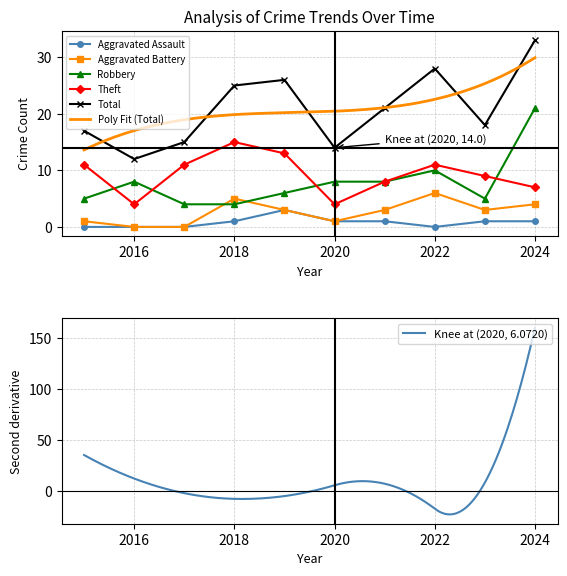

True or false: Theft and Aggravated Assault cross at least once.

False